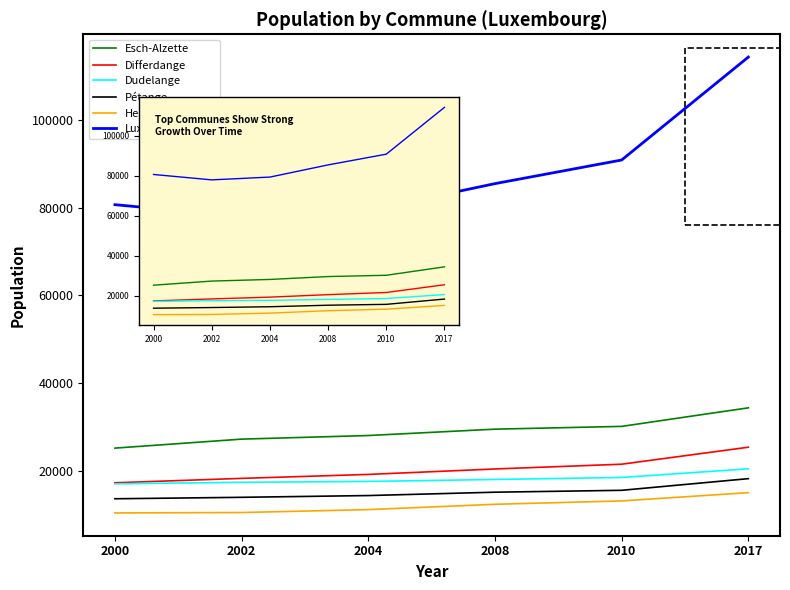

True or false: Differdange has more than 2 interior local peaks.

False